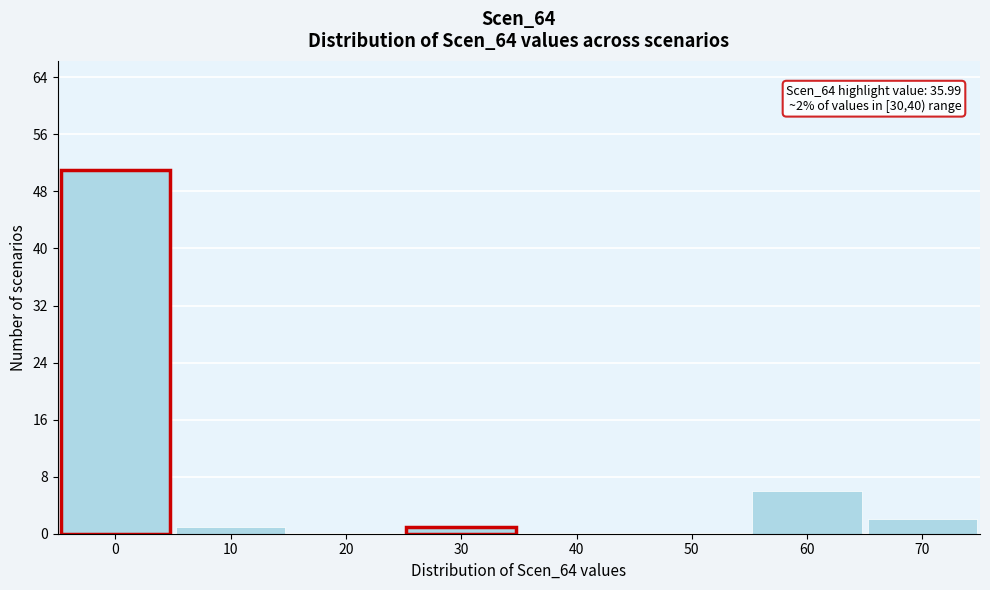

Reading left to right, extract all data points from this chart.

0=51	10=1	20=0	30=1	40=0	50=0	60=6	70=2